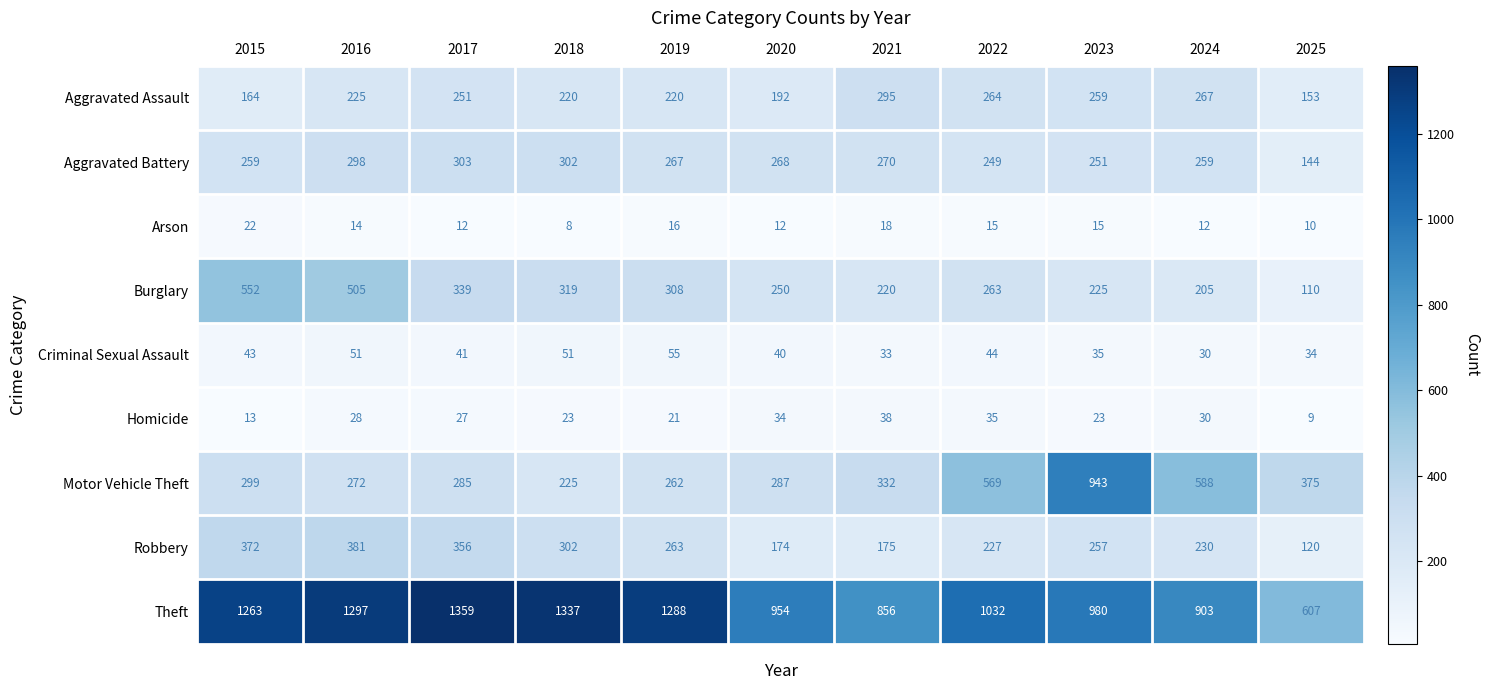

At which category is the sum across all series the highest?

2016